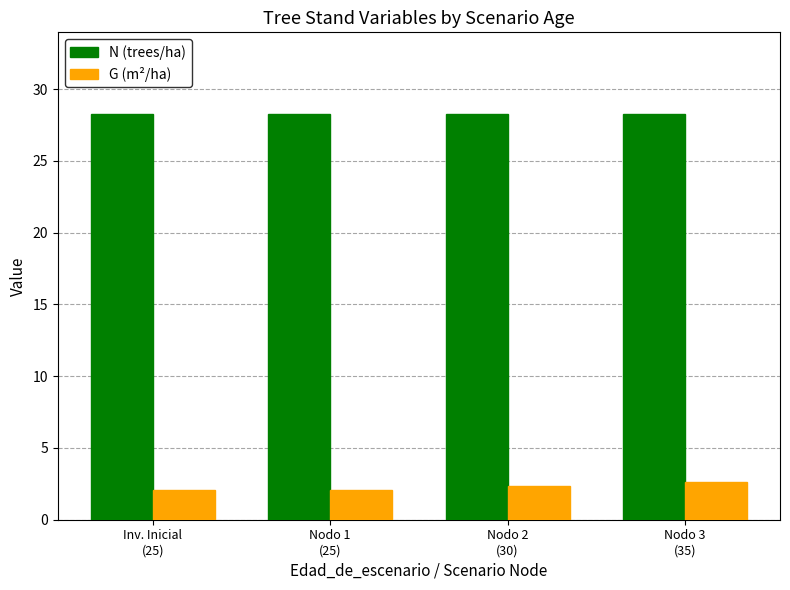

Are the bars horizontal?

No